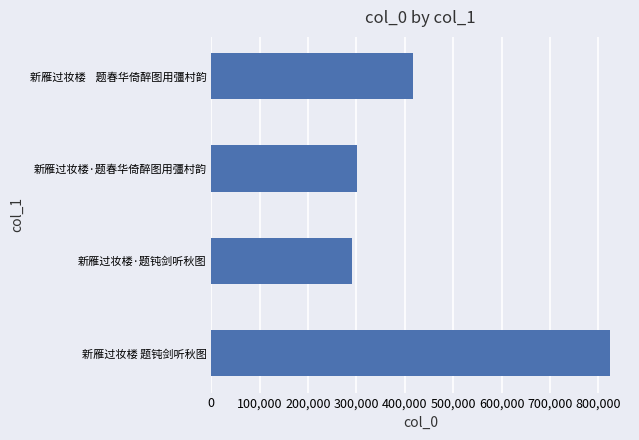

Reading bottom to top, transcribe all the data shown in this chart.

824035	291489	300124	416405